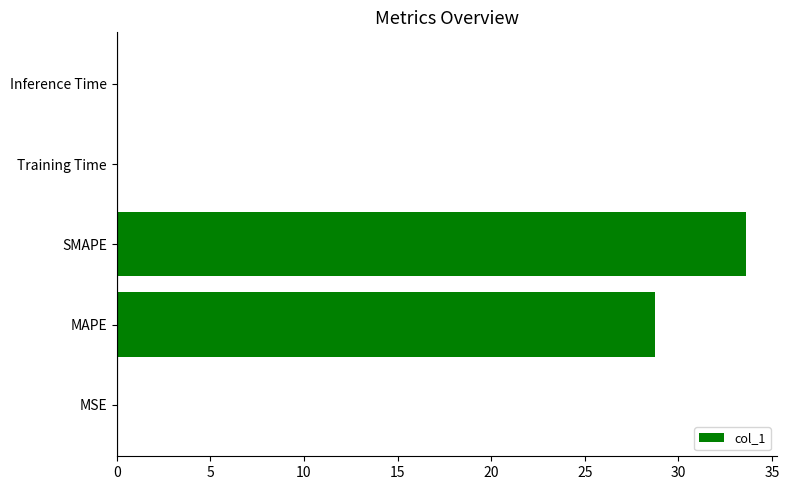

What is the average value?

12.5